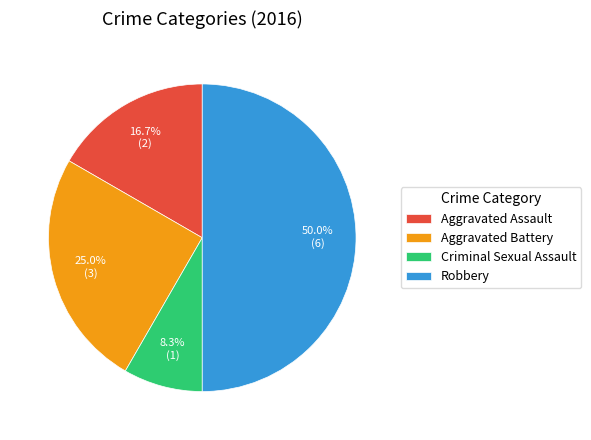

Count the number of slices in the pie.

4